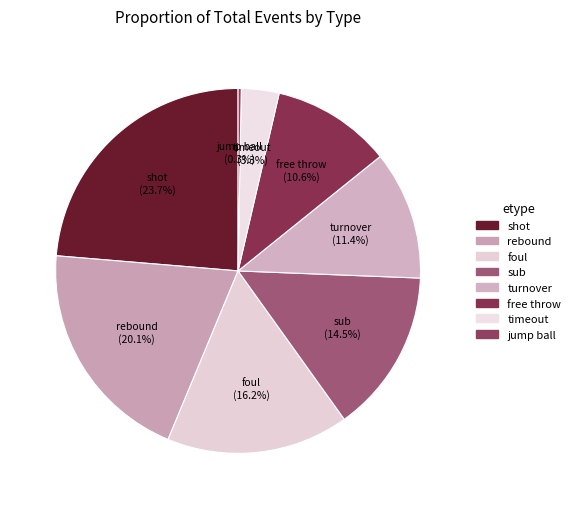

How many slices are in this pie chart?

8